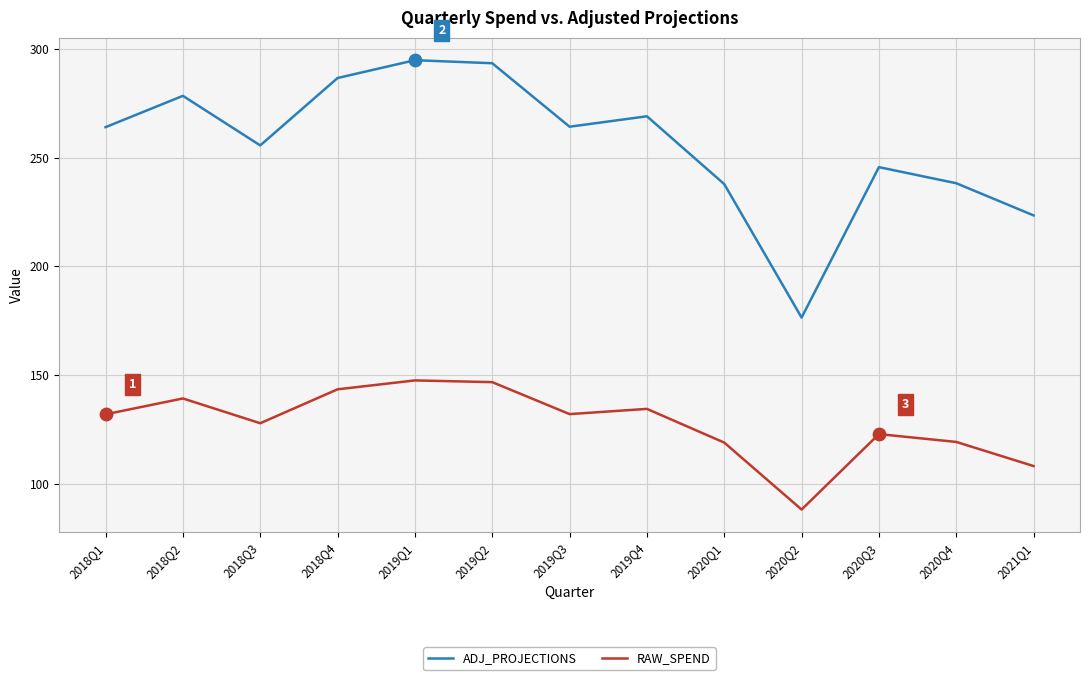

What is the total value across all series at 2020Q1?

356.7